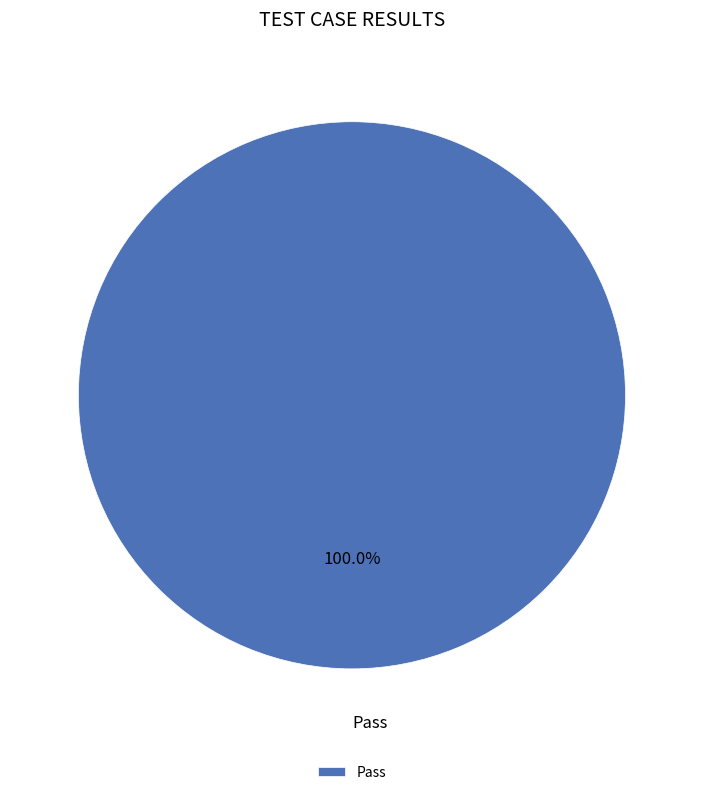

Is there any slice that represents more than half of the pie?

Yes